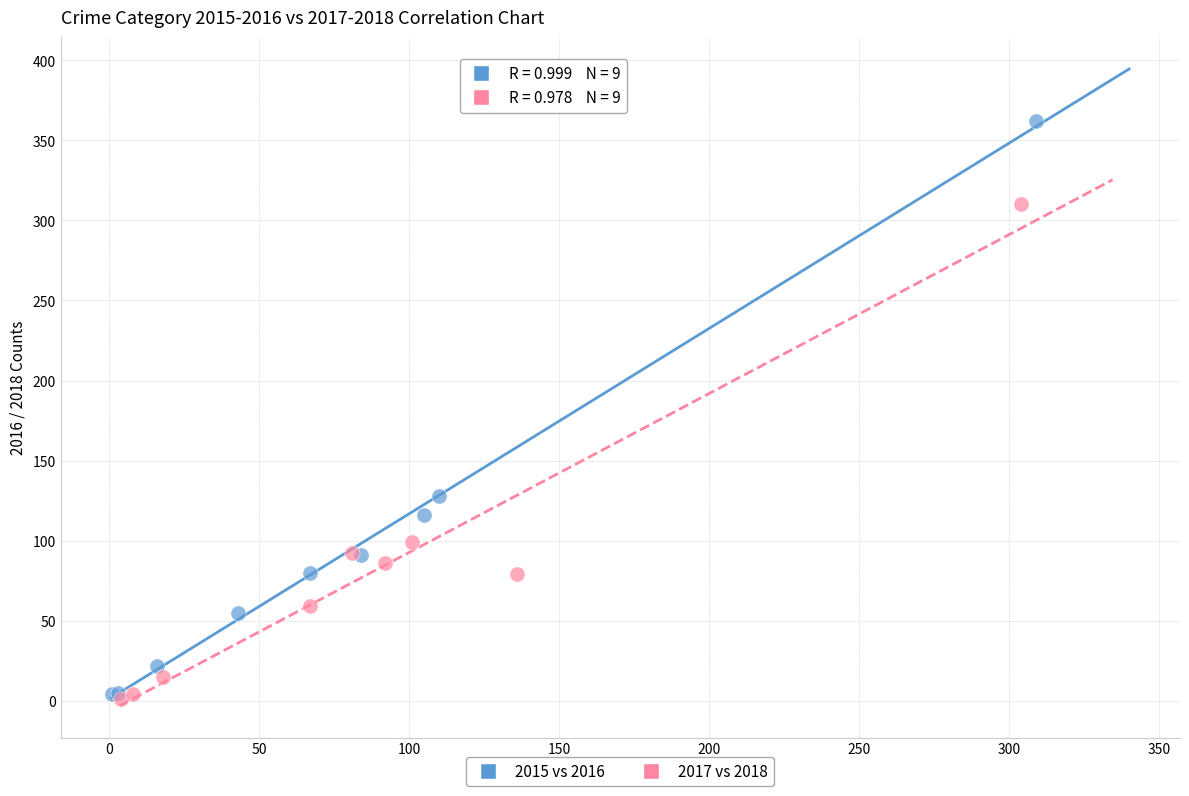

Which series contains the highest Y value?

2015 vs 2016